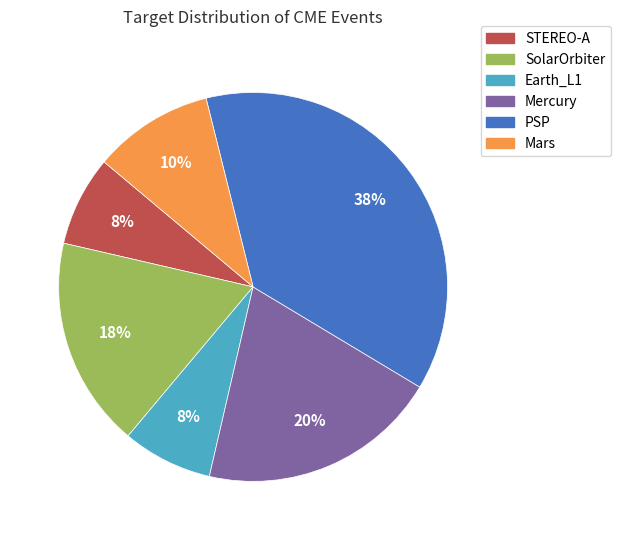

Does any single category account for the majority?

No